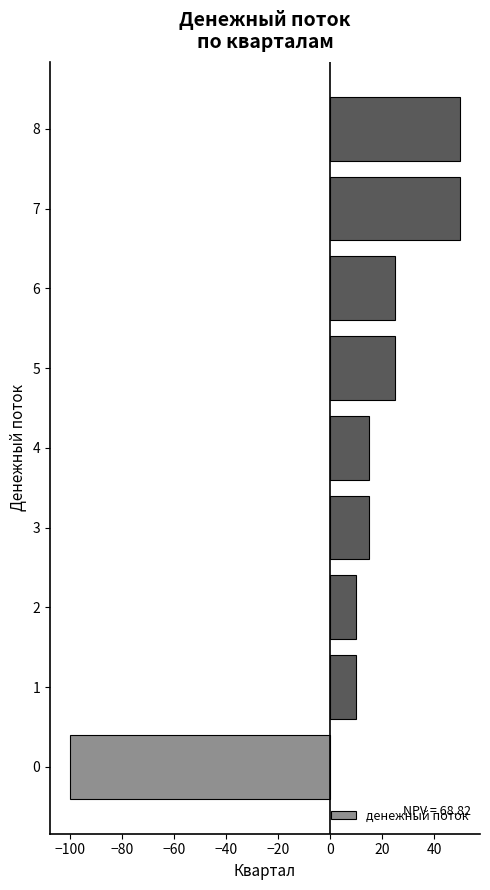

What is the greatest value displayed?

50